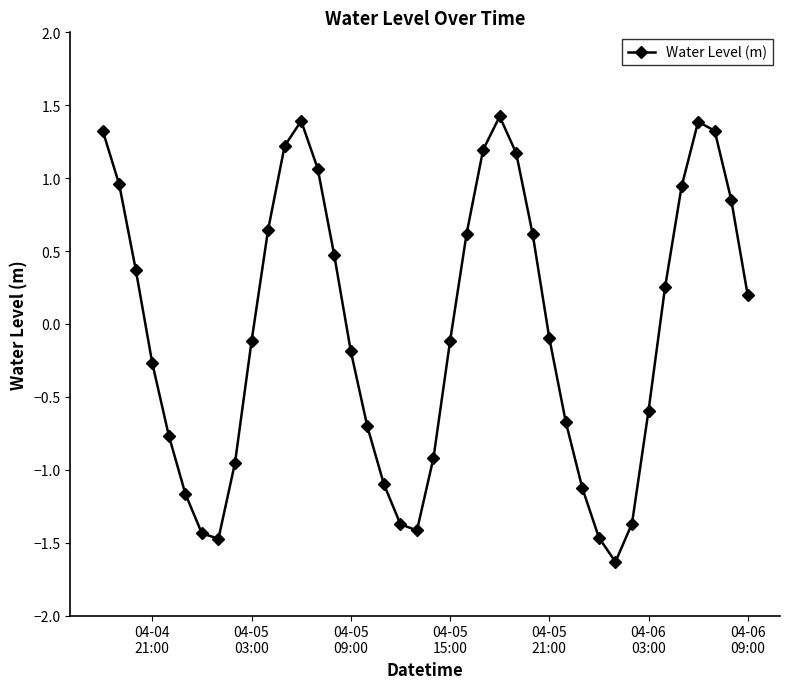

How many interior local peaks (higher than both neighbors) does the data have?

3